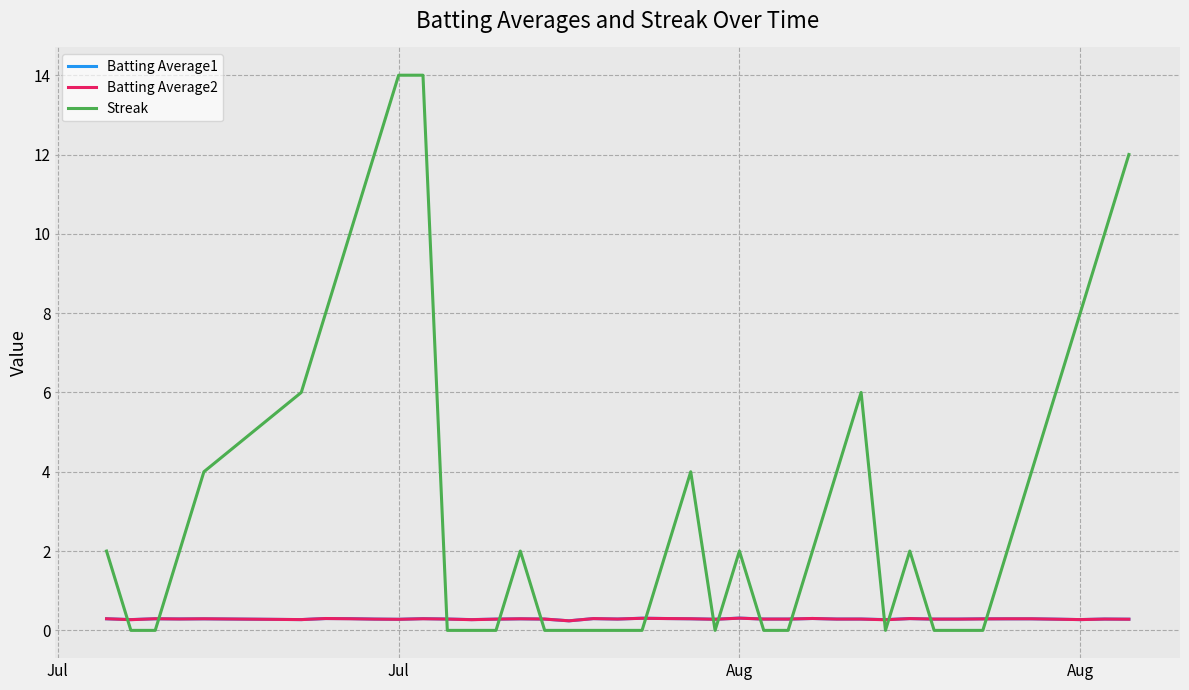

After their last crossing, which series has the higher values: Batting Average1 or Streak?

Streak